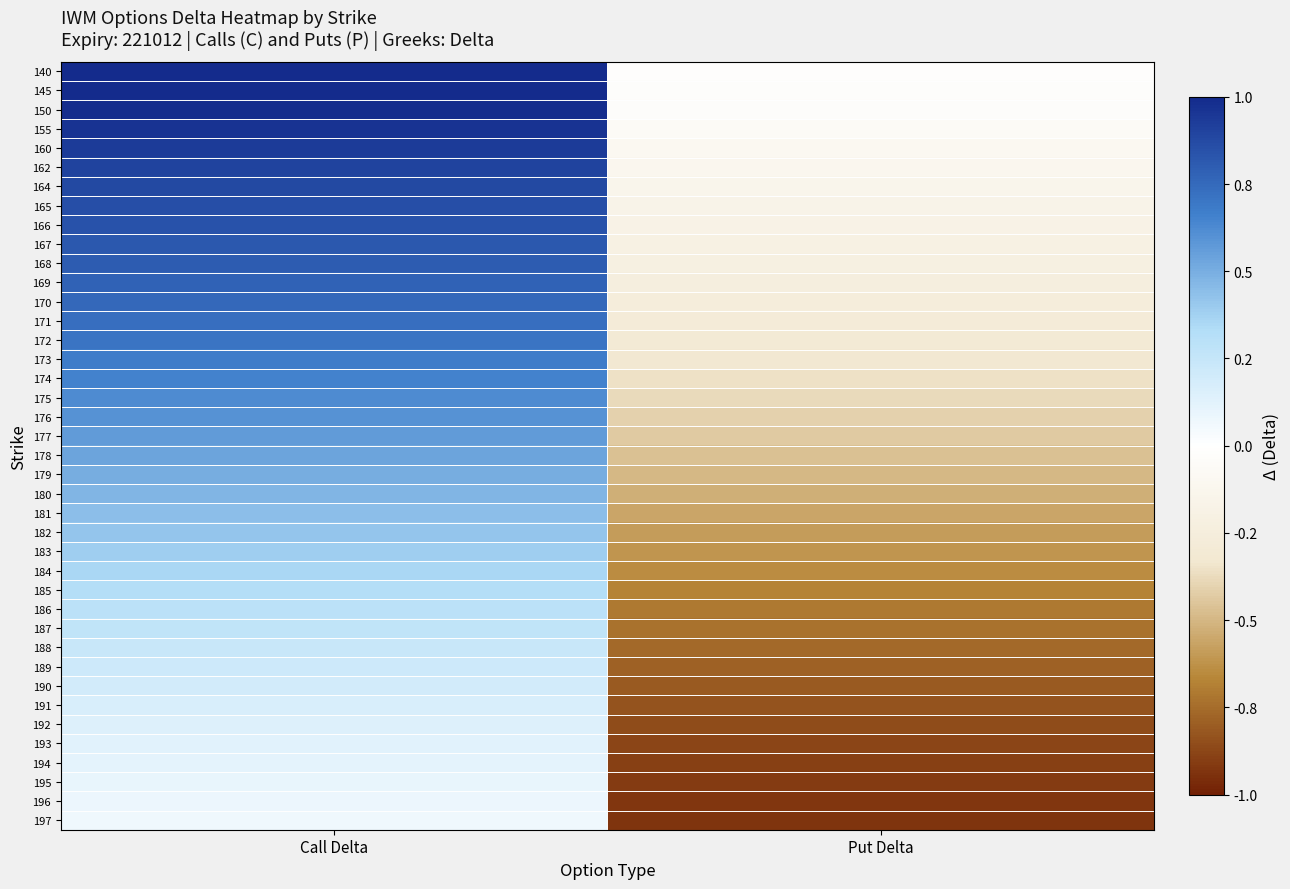

Reading left to right, list all the values displayed in this chart.

140: Call Delta=1.0	Put Delta=-0.0
145: Call Delta=1.0	Put Delta=-0.0
150: Call Delta=1.0	Put Delta=-0.0
155: Call Delta=1.0	Put Delta=-0.1
160: Call Delta=0.9	Put Delta=-0.1
162: Call Delta=0.9	Put Delta=-0.1
164: Call Delta=0.9	Put Delta=-0.1
165: Call Delta=0.9	Put Delta=-0.2
166: Call Delta=0.8	Put Delta=-0.2
167: Call Delta=0.8	Put Delta=-0.2
168: Call Delta=0.8	Put Delta=-0.2
169: Call Delta=0.8	Put Delta=-0.2
170: Call Delta=0.8	Put Delta=-0.3
171: Call Delta=0.7	Put Delta=-0.3
172: Call Delta=0.7	Put Delta=-0.3
173: Call Delta=0.7	Put Delta=-0.3
174: Call Delta=0.7	Put Delta=-0.4
175: Call Delta=0.6	Put Delta=-0.4
176: Call Delta=0.6	Put Delta=-0.4
177: Call Delta=0.6	Put Delta=-0.4
178: Call Delta=0.5	Put Delta=-0.5
179: Call Delta=0.5	Put Delta=-0.5
180: Call Delta=0.5	Put Delta=-0.5
181: Call Delta=0.4	Put Delta=-0.6
182: Call Delta=0.4	Put Delta=-0.6
183: Call Delta=0.4	Put Delta=-0.6
184: Call Delta=0.4	Put Delta=-0.6
185: Call Delta=0.3	Put Delta=-0.7
186: Call Delta=0.3	Put Delta=-0.7
187: Call Delta=0.3	Put Delta=-0.7
188: Call Delta=0.2	Put Delta=-0.8
189: Call Delta=0.2	Put Delta=-0.8
190: Call Delta=0.2	Put Delta=-0.8
191: Call Delta=0.2	Put Delta=-0.8
192: Call Delta=0.1	Put Delta=-0.9
193: Call Delta=0.1	Put Delta=-0.9
194: Call Delta=0.1	Put Delta=-0.9
195: Call Delta=0.1	Put Delta=-0.9
196: Call Delta=0.1	Put Delta=-0.9
197: Call Delta=0.1	Put Delta=-0.9